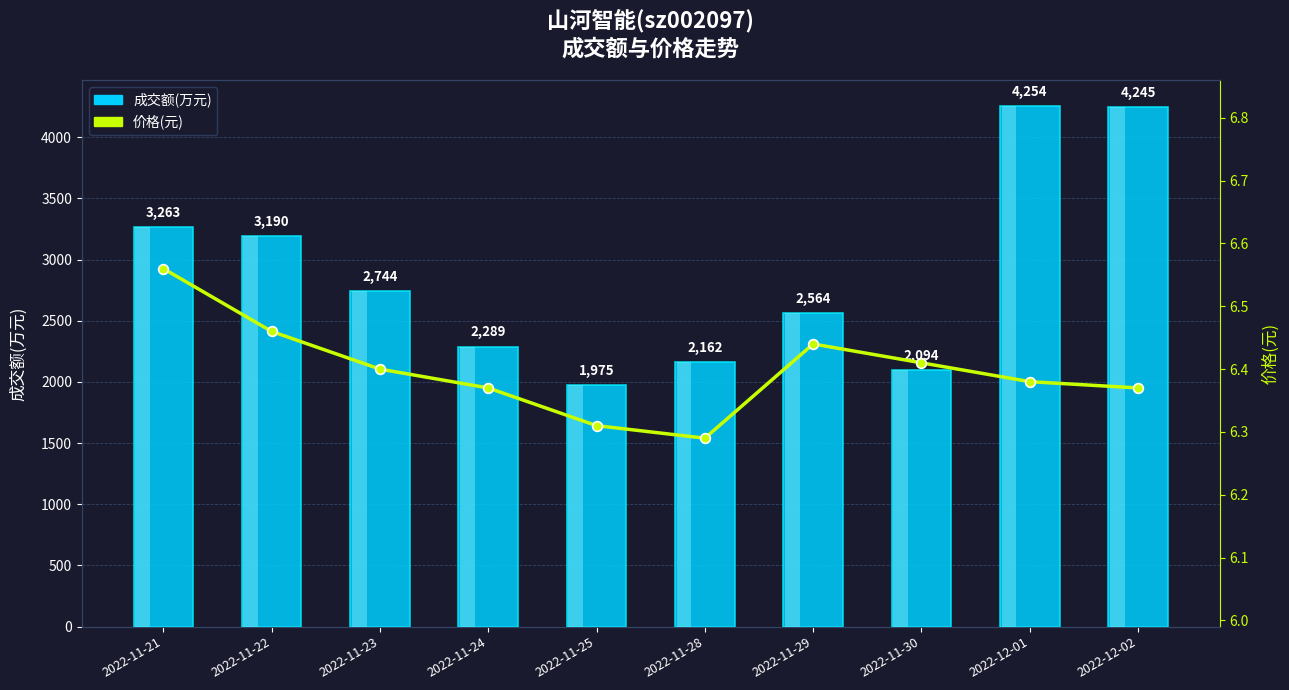

Is the value of 成交额(万元) at 2022-11-28 greater than the value of 价格(元) at 2022-11-25?

Yes